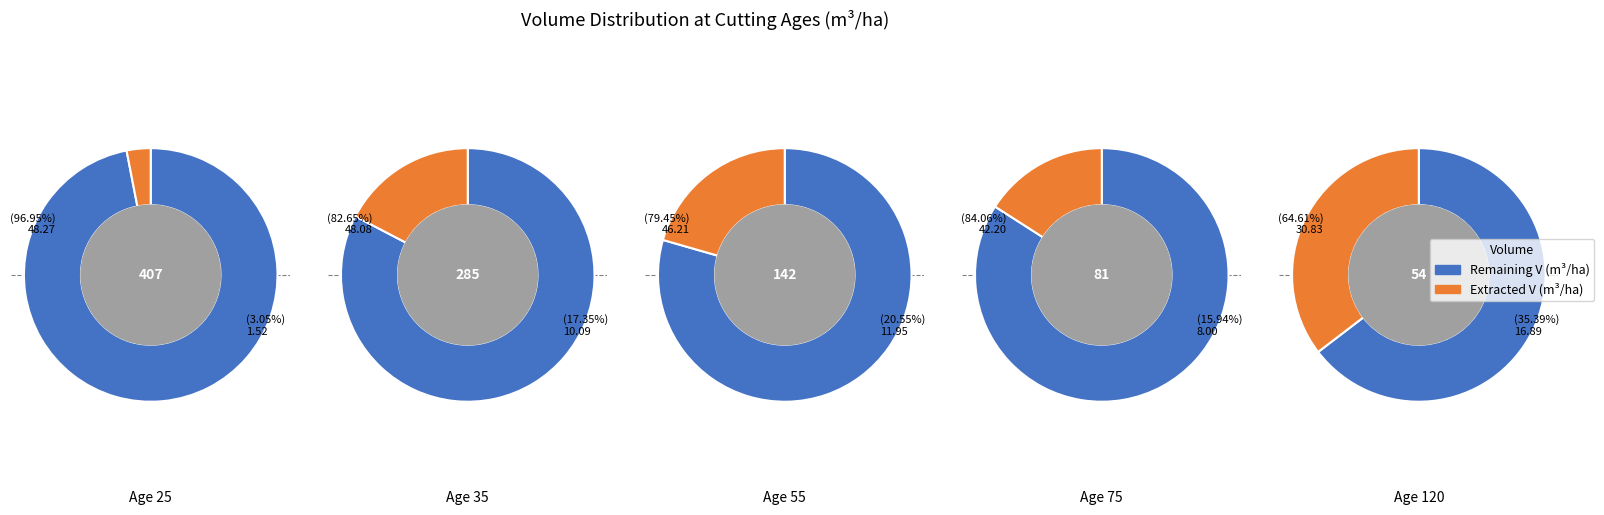

Combined, do 45 and 30 account for over 50%?

No